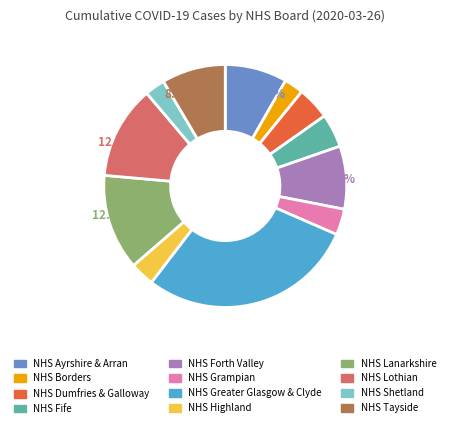

How many slices are in this pie chart?

12